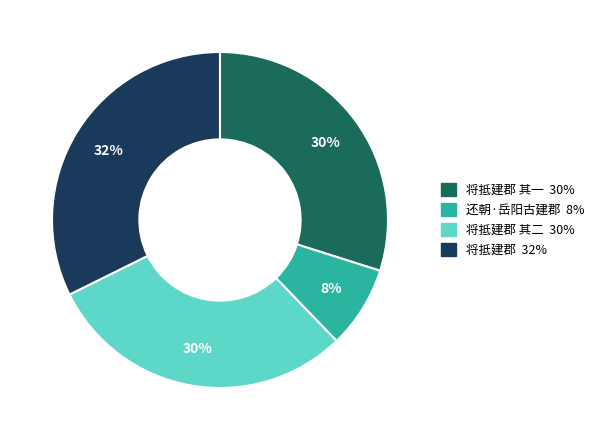

How many slices are in this pie chart?

4